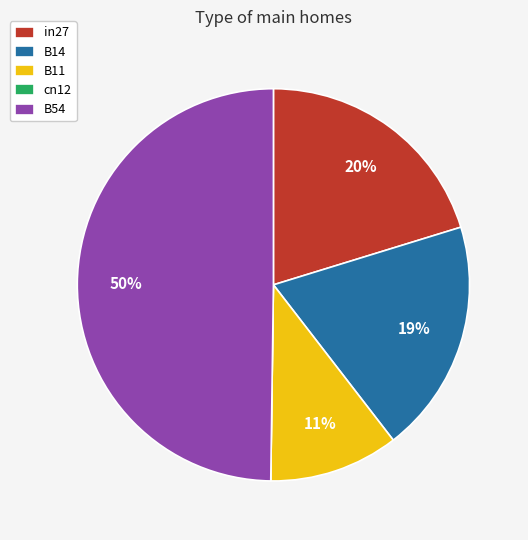

To the nearest percent, what is the average slice percentage?

20%